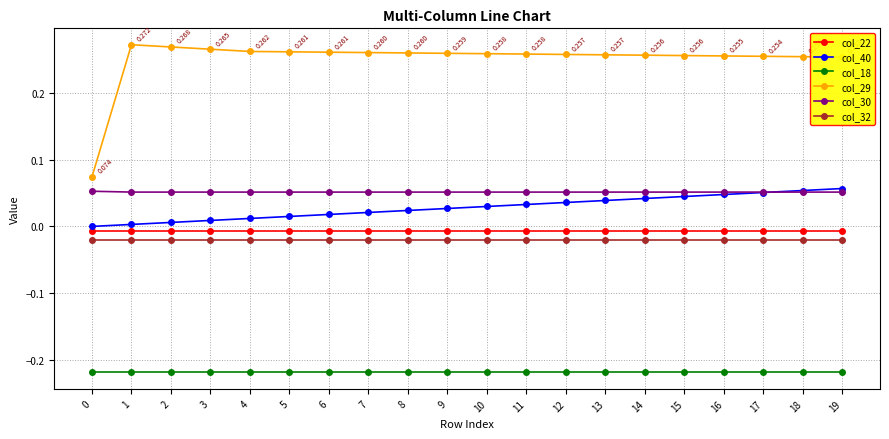

True or false: col_29 and col_18 cross at least once.

False